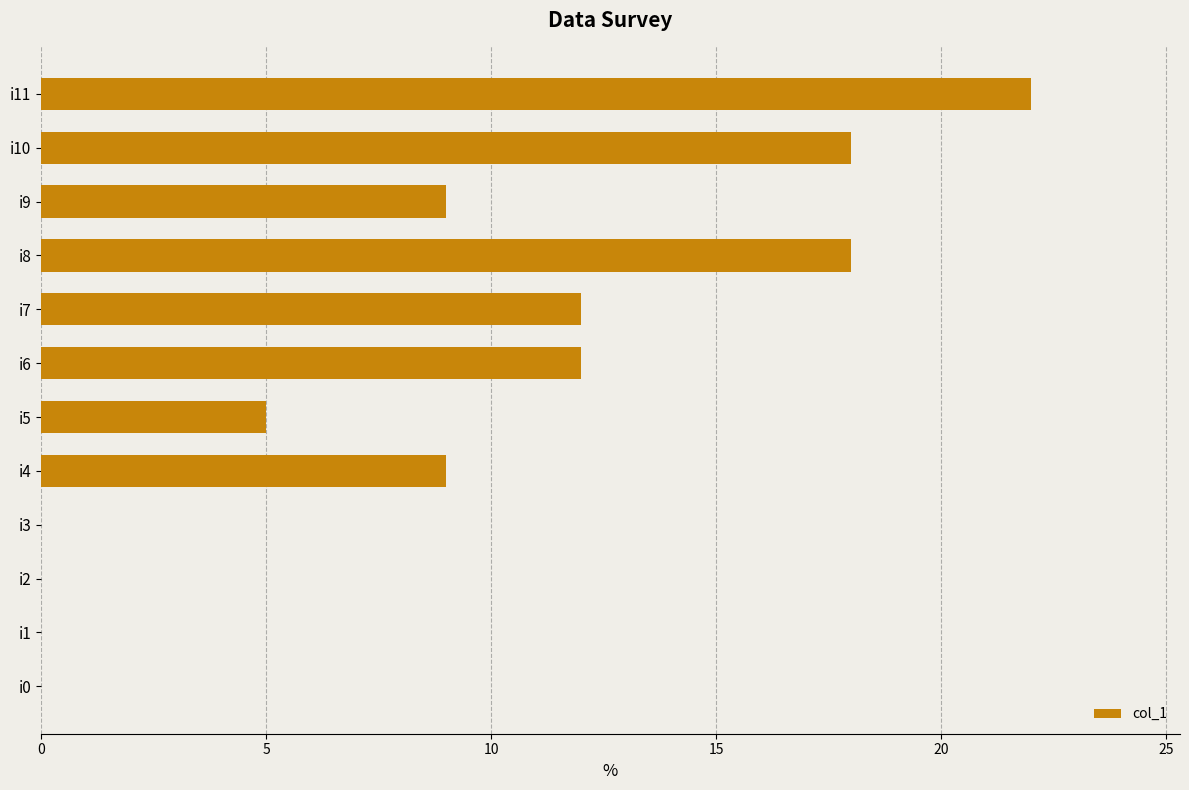

Which category has the highest value across all series?

i11